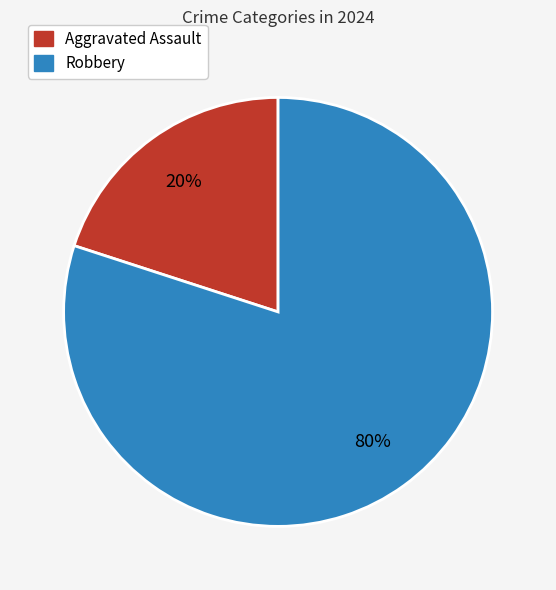

Rank the categories by value from highest to lowest.

Robbery, Aggravated Assault